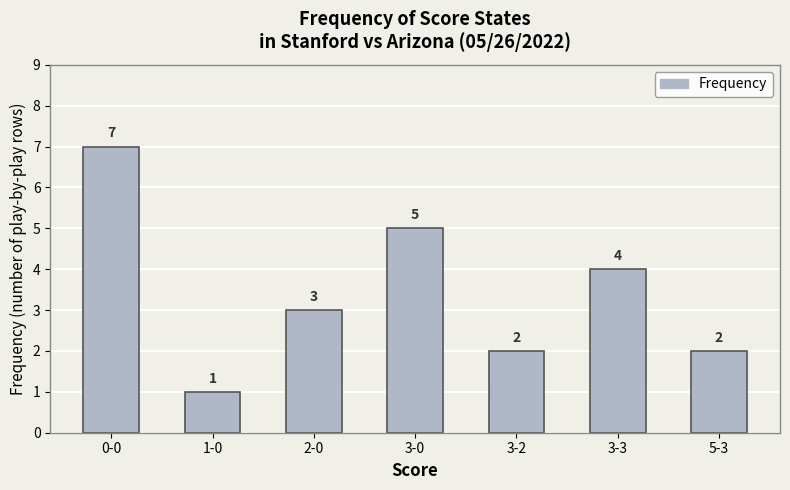

What is the change in value from 1-0 to 5-3?

+1